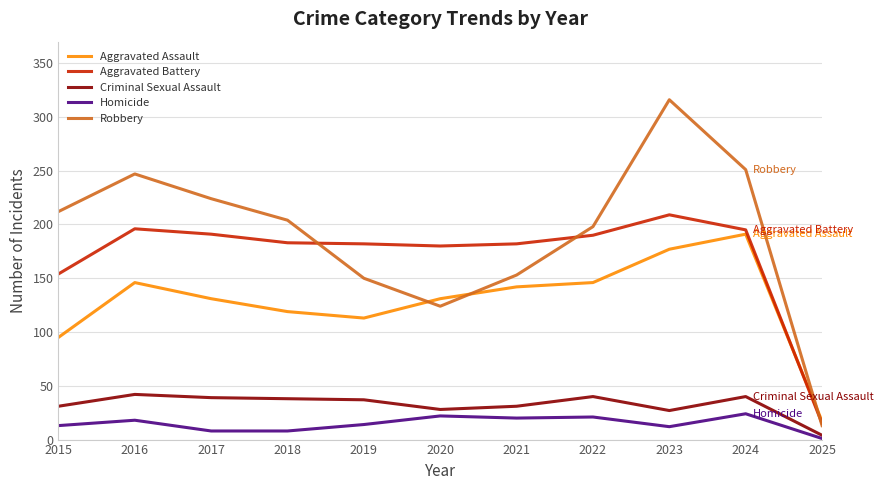

The Criminal Sexual Assault series shows 38 at 2018. True or false?

True